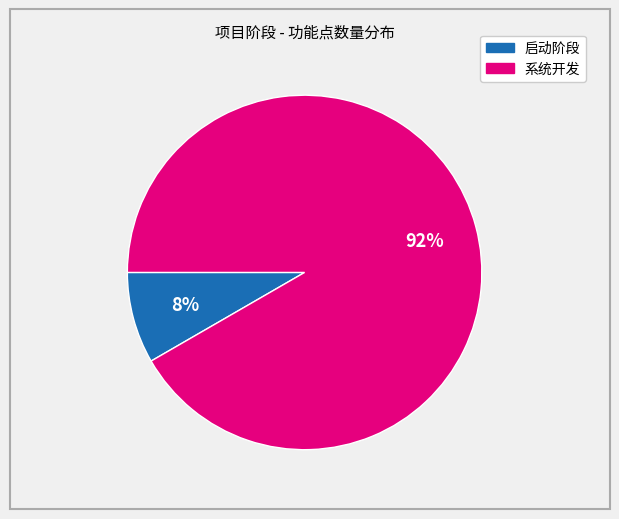

Which has a higher value, 启动阶段 or 系统开发?

系统开发